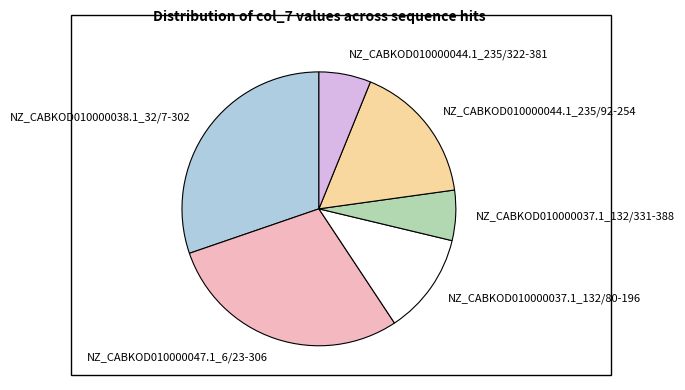

Do NZ_CABKOD010000044.1_235/92-254 and NZ_CABKOD010000038.1_32/7-302 together represent more than half of the pie?

No